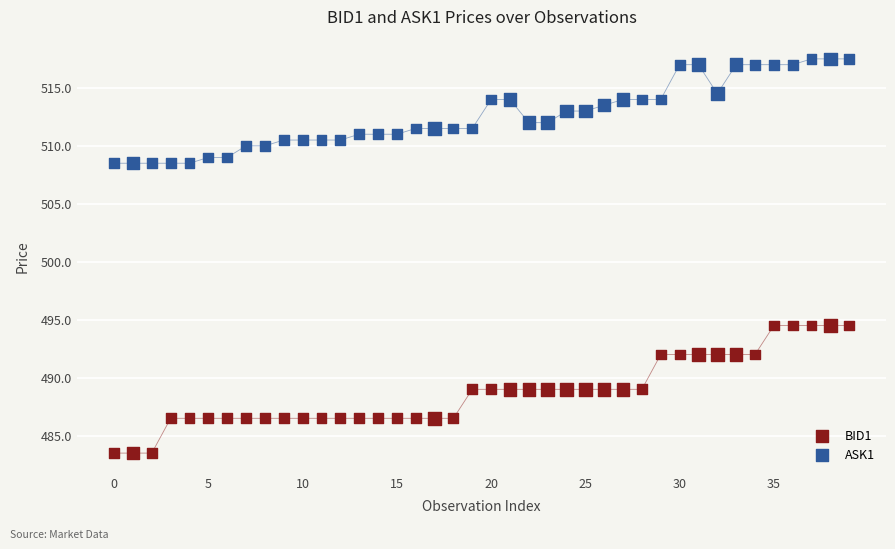

What are all the series names shown in the legend?

BID1, ASK1